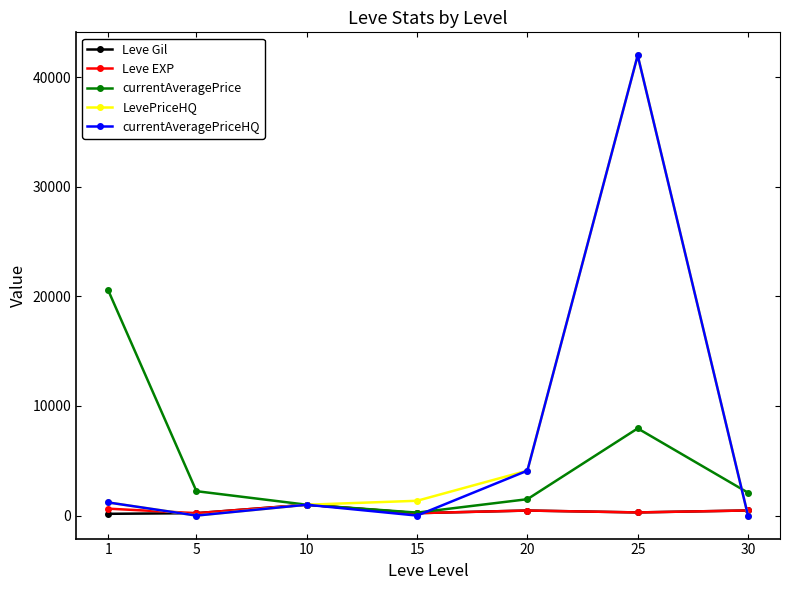

What is the greatest value displayed?

41999